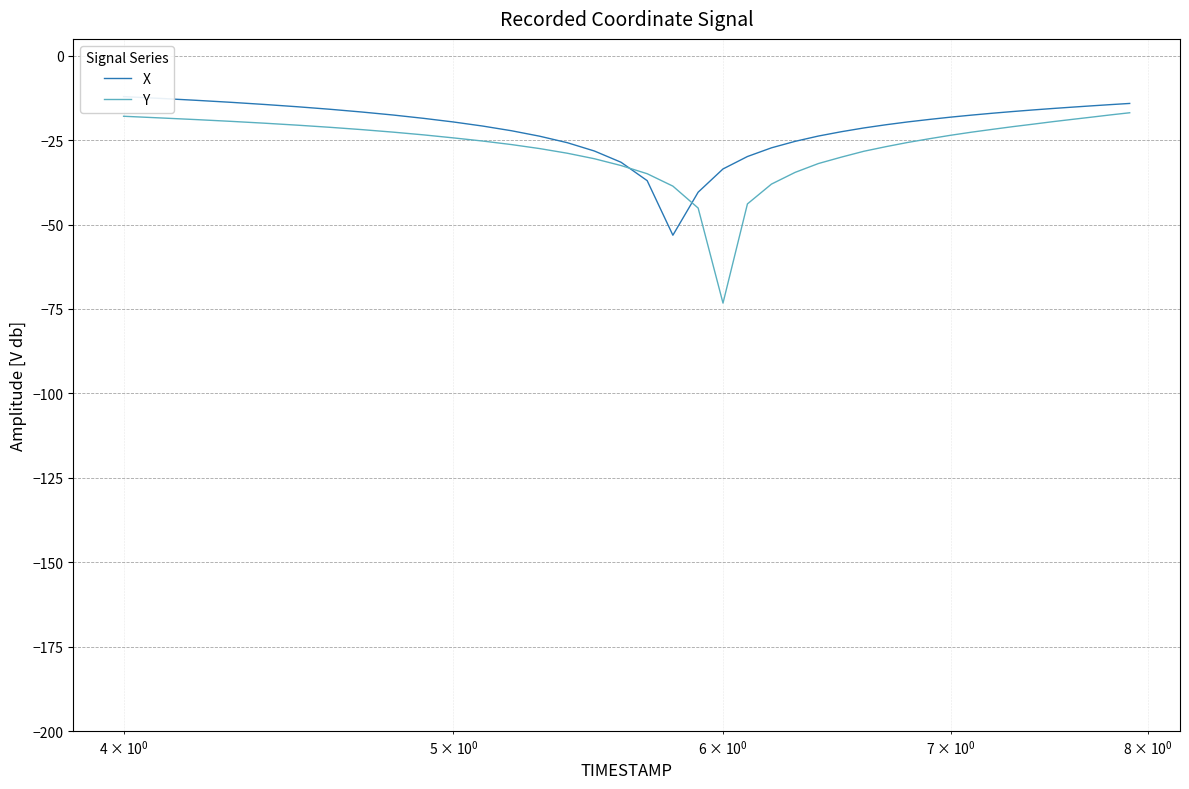

What is the maximum value for Y?

-16.9